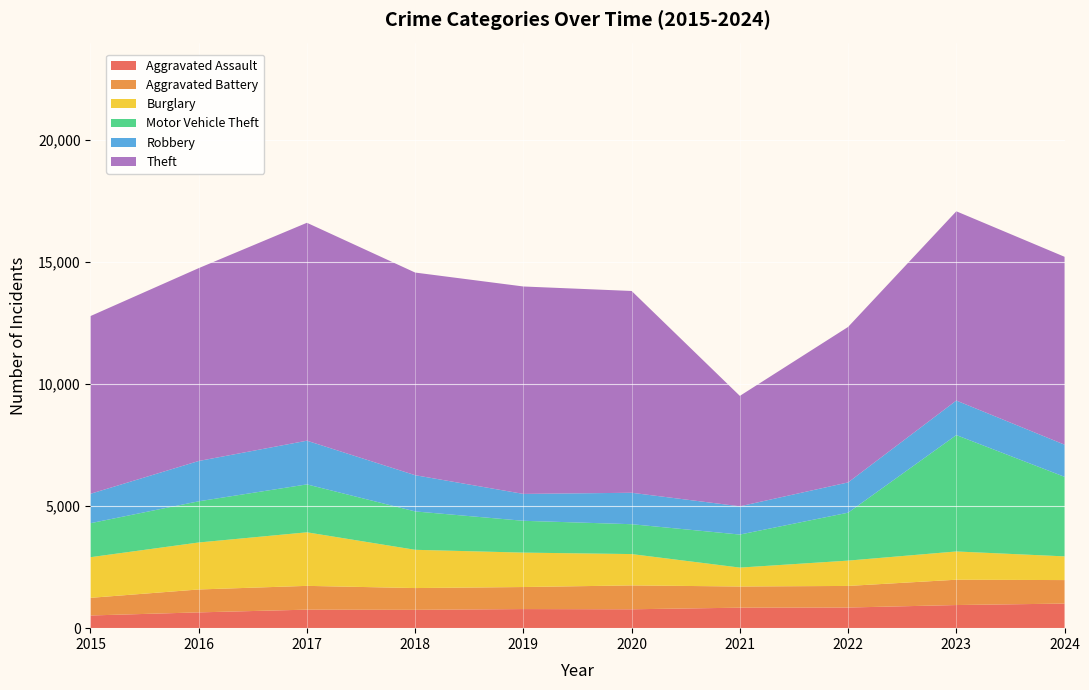

Reading left to right, transcribe all the data shown in this chart.

Aggravated Assault: 520	647	759	752	783	774	840	846	948	1008
Aggravated Battery: 723	939	975	892	903	979	868	885	1038	963
Burglary: 1666	1926	2195	1568	1411	1284	775	1038	1158	972
Motor Vehicle Theft: 1393	1688	1964	1573	1304	1224	1354	1964	4770	3260
Robbery: 1206	1652	1791	1485	1102	1289	1158	1241	1416	1318
Theft: 7284	7905	8932	8306	8502	8271	4526	6373	7757	7701